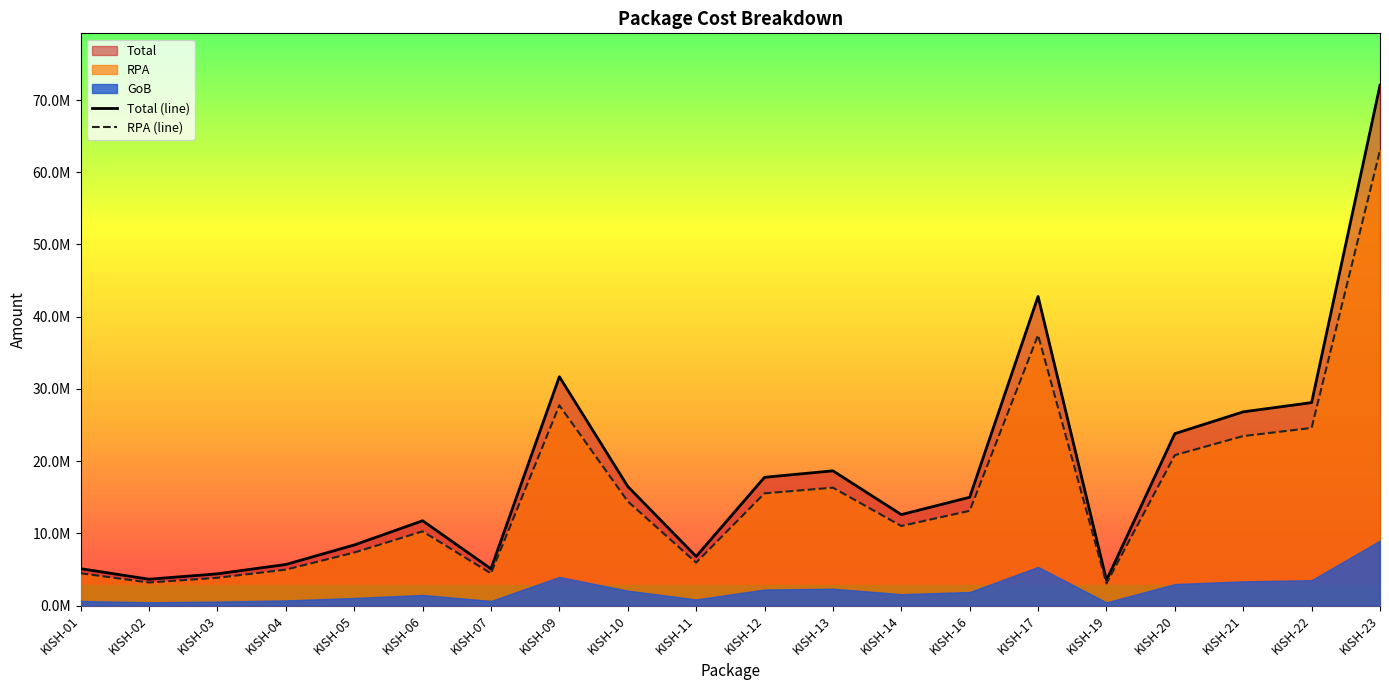

How many interior local peaks does the Total (line) series have?

4